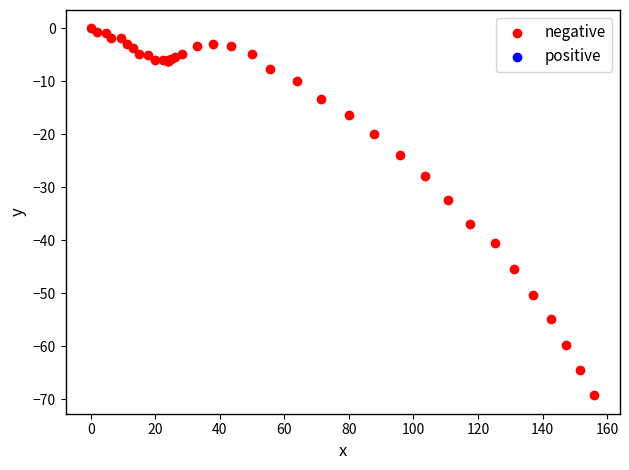

What Y value in the scatter plot is closest to -34?

-32.5